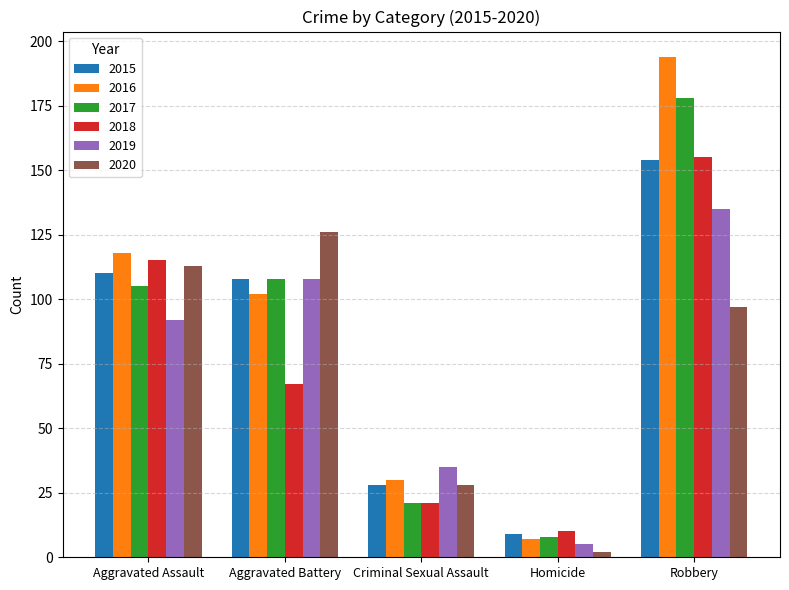

Which series changed the most between Criminal Sexual Assault and Robbery?

2016